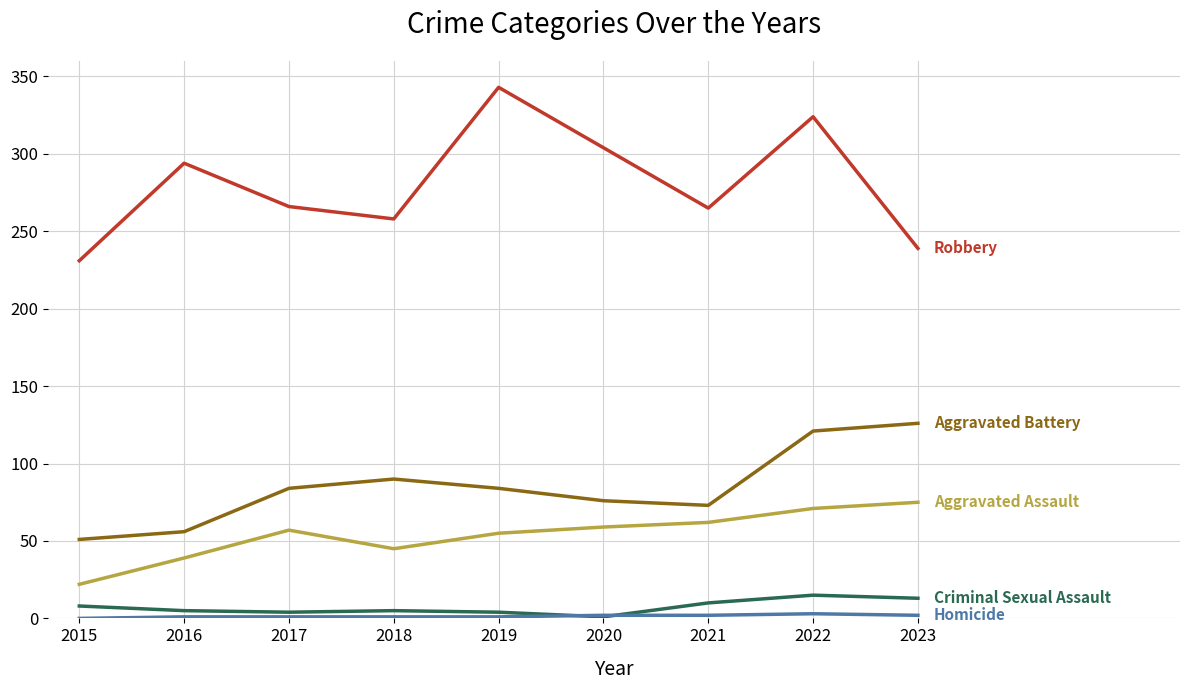

At which category is the sum across all series the highest?

2022